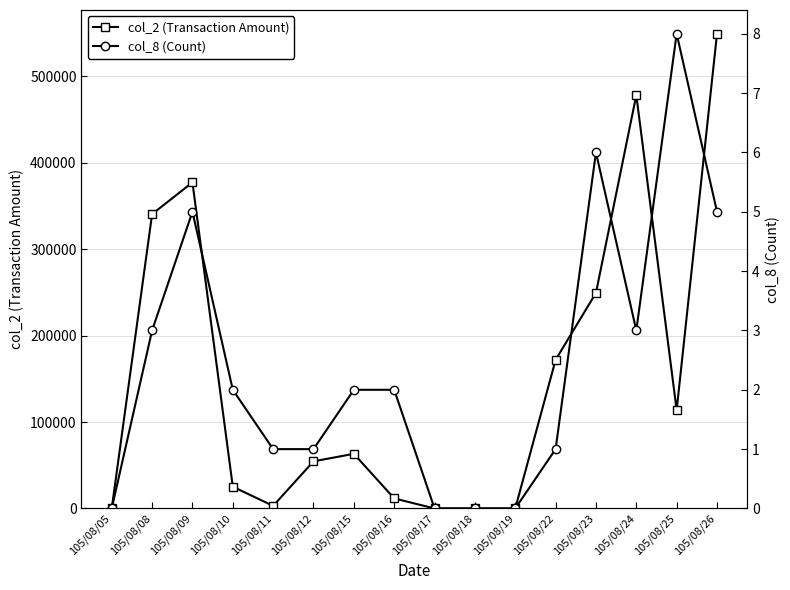

What is the value of the col_2 (Transaction Amount) point at the 5th from the left?

3000